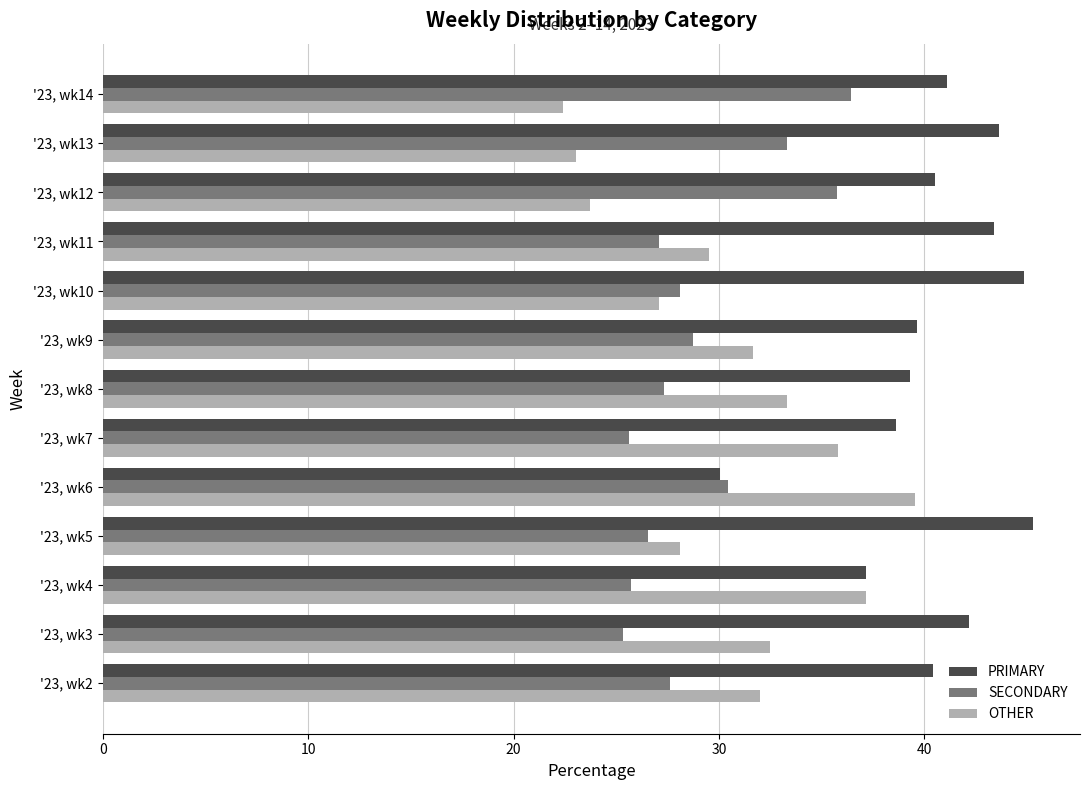

What is the smallest value displayed?

22.4